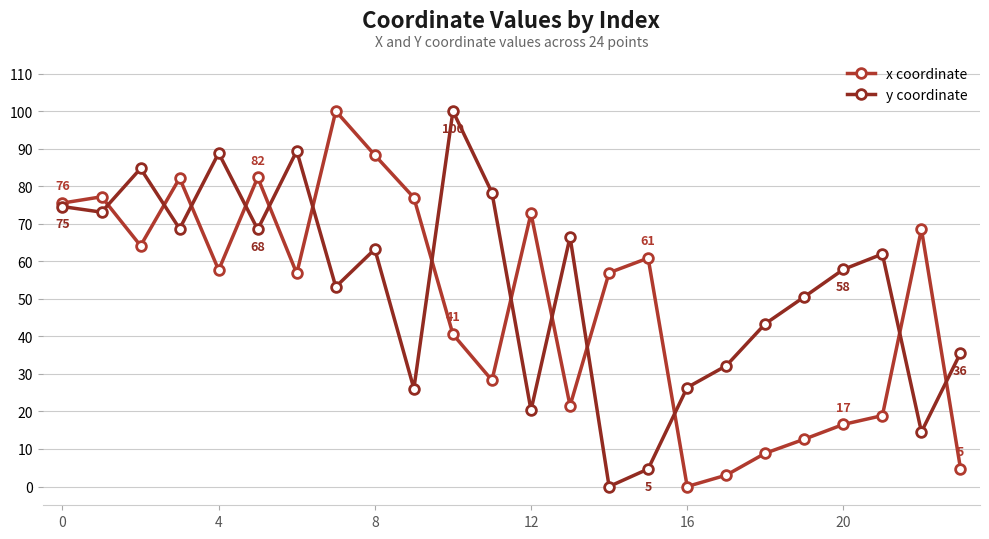

True or false: x coordinate has more than 2 interior local peaks.

True